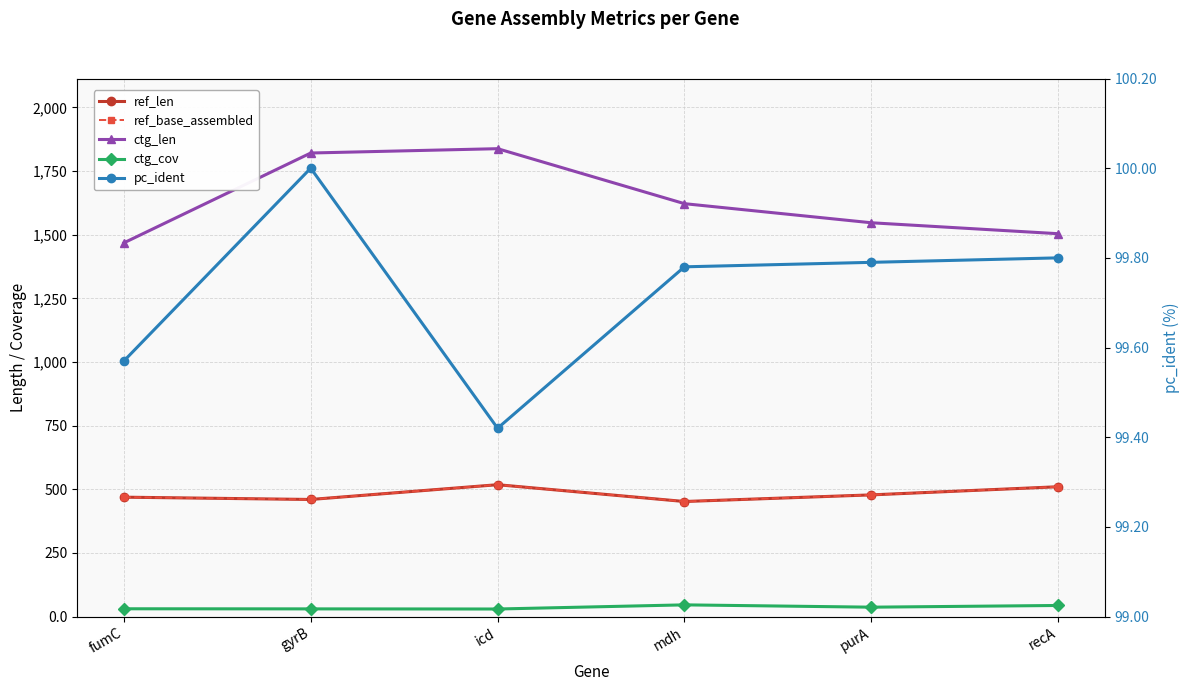

Does the chart have visible grid lines?

Yes